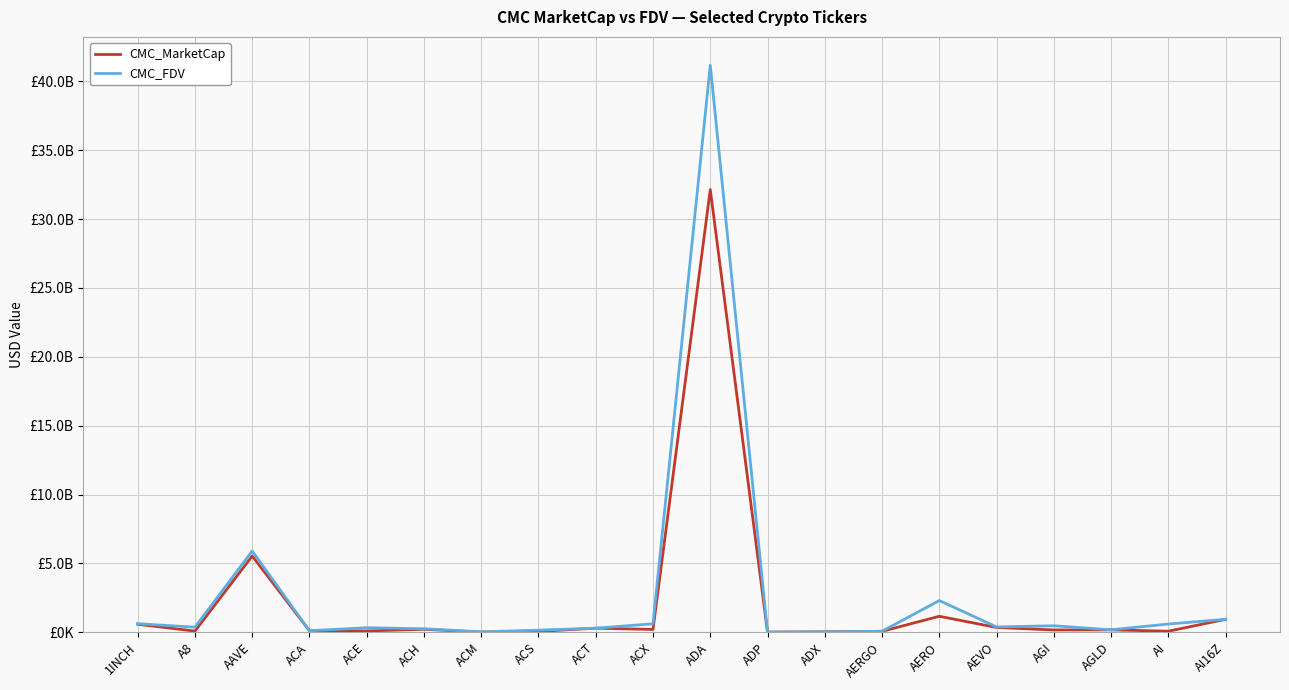

What are all the series names shown in the legend?

CMC_MarketCap, CMC_FDV